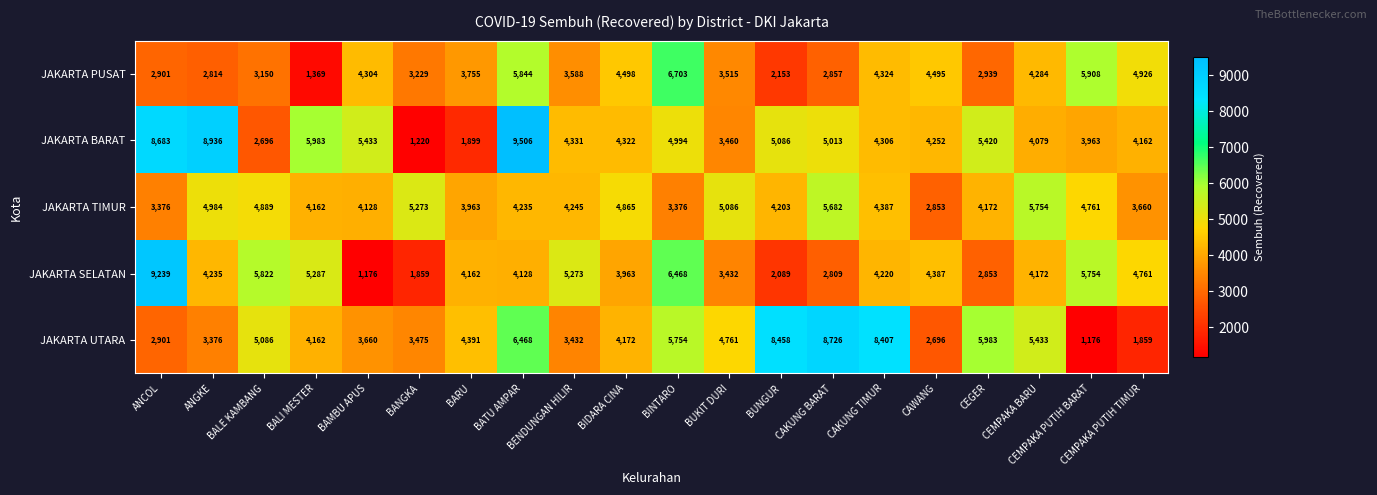

List the series in order of their peak value, lowest first.

JAKARTA TIMUR, JAKARTA PUSAT, JAKARTA UTARA, JAKARTA SELATAN, JAKARTA BARAT